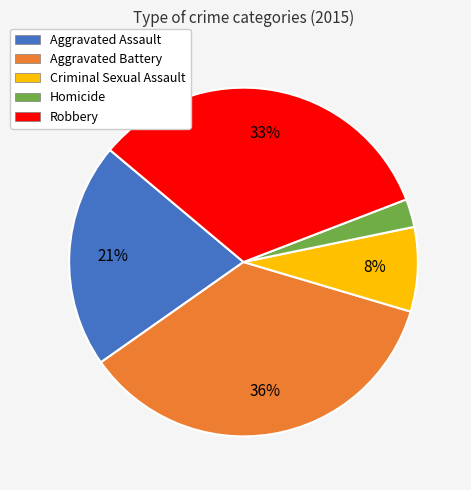

Is it true that Aggravated Assault is 21% of the pie?

True